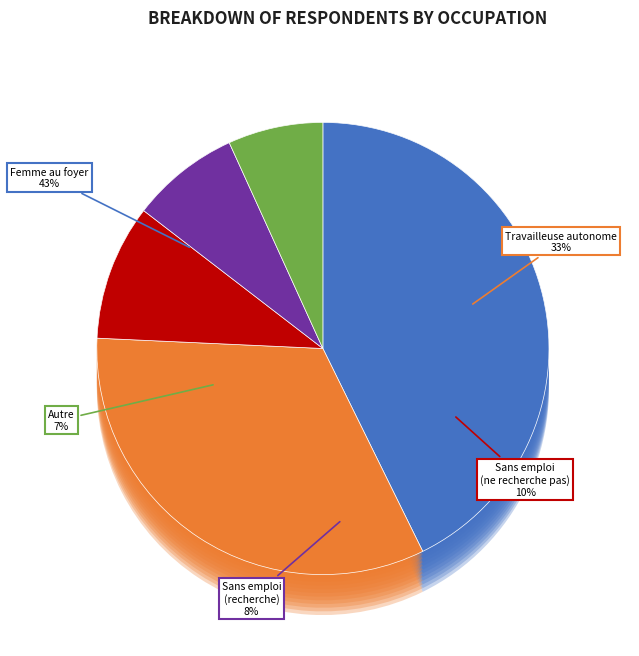

Which slice is the smallest?

Autre